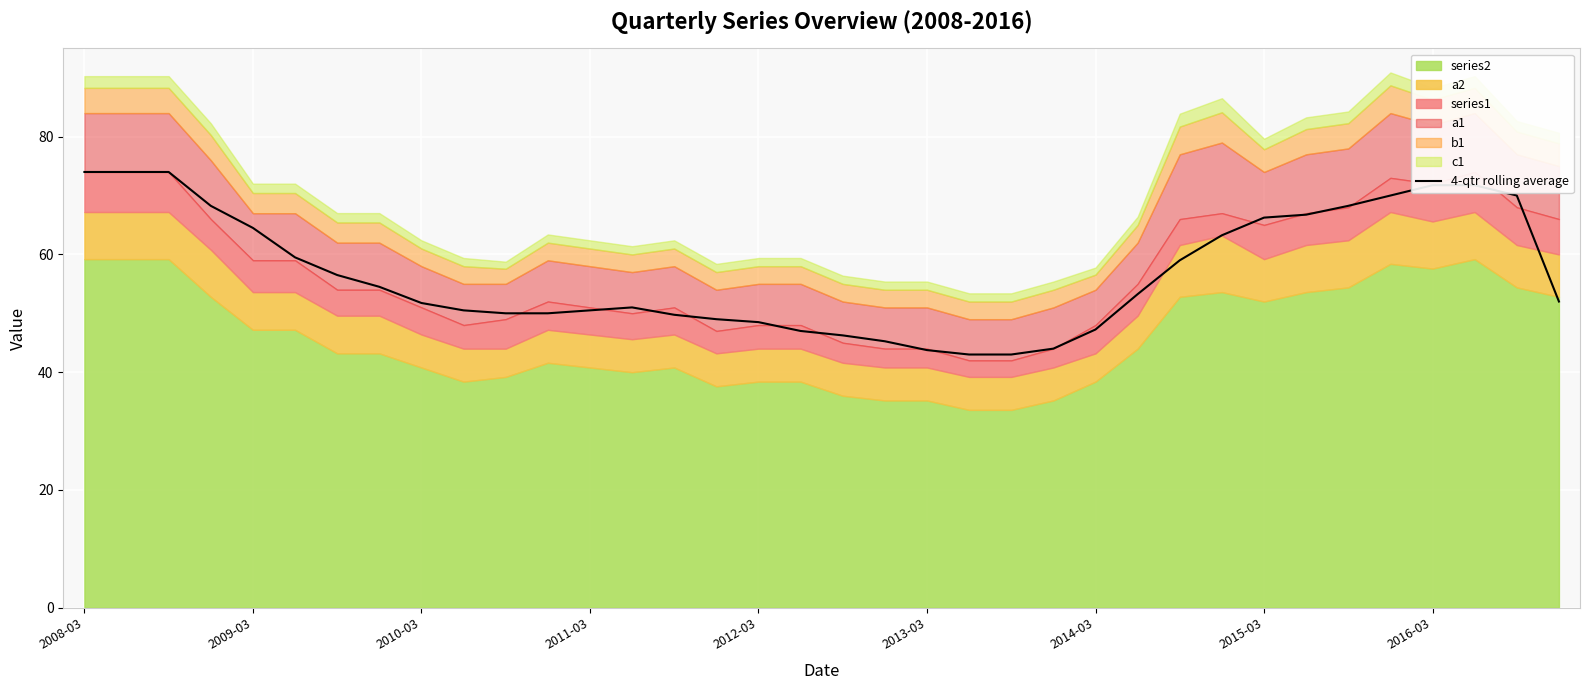

Reading right to left, list all the values displayed in this chart.

52.0	70.0	71.8	71.8	70.0	68.2	66.8	66.2	63.2	59.0	53.2	47.2	44.0	43.0	43.0	43.8	45.2	46.2	47.0	48.5	49.0	49.8	51.0	50.5	50.0	50.0	50.5	51.8	54.5	56.5	59.5	64.5	68.2	74.0	74.0	74.0